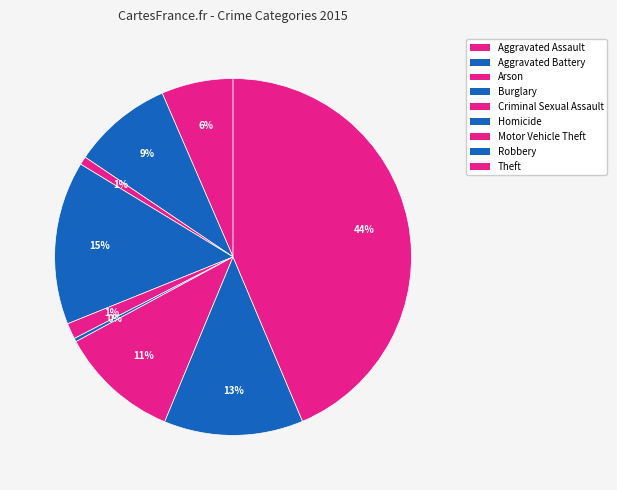

To the nearest percent, what percentage of the pie is Arson?

1%